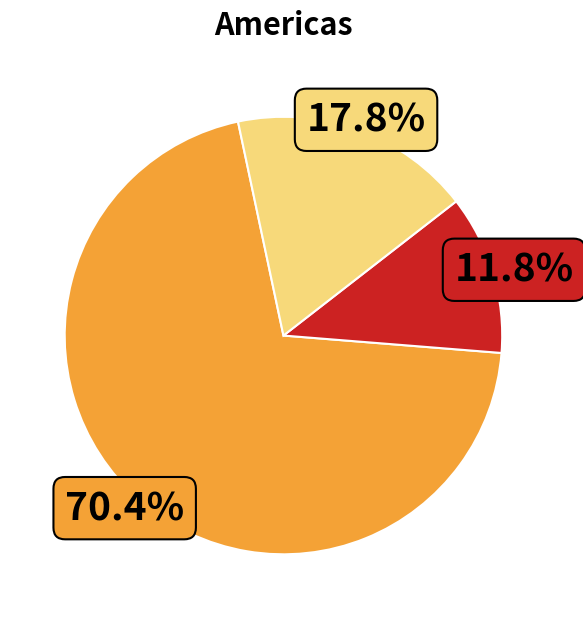

Does any single category account for the majority?

Yes